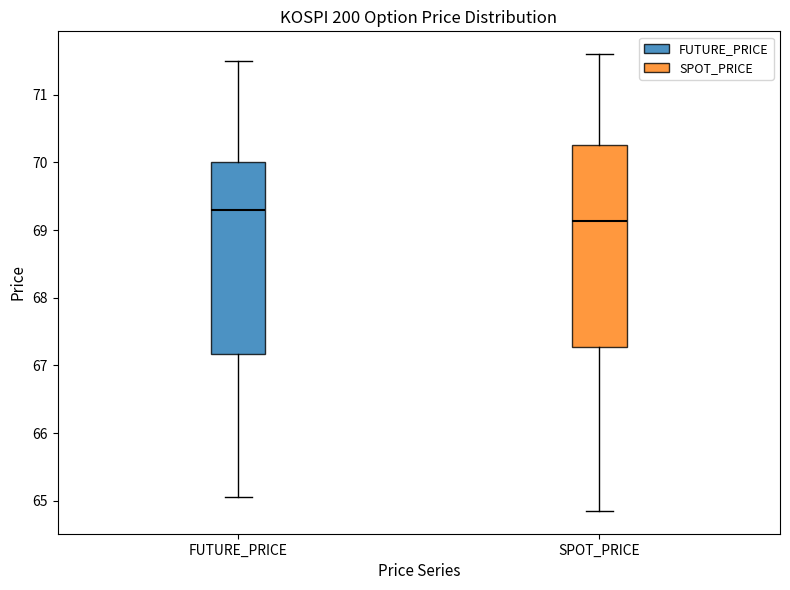

Comparing the boxes themselves (not the whiskers), which one is the tallest?

SPOT_PRICE